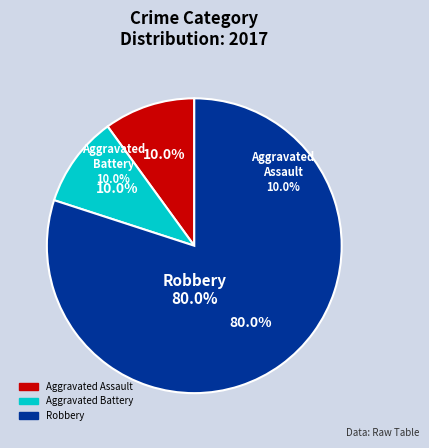

What percentage is the Aggravated Battery slice, to the nearest percent?

10%